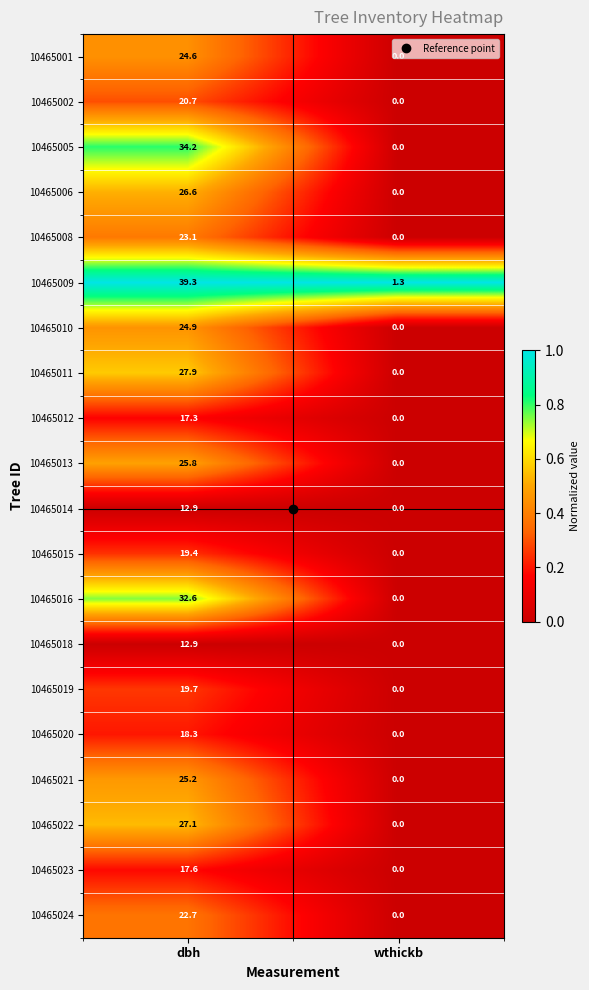

Which series has the largest total across all categories?

10465009